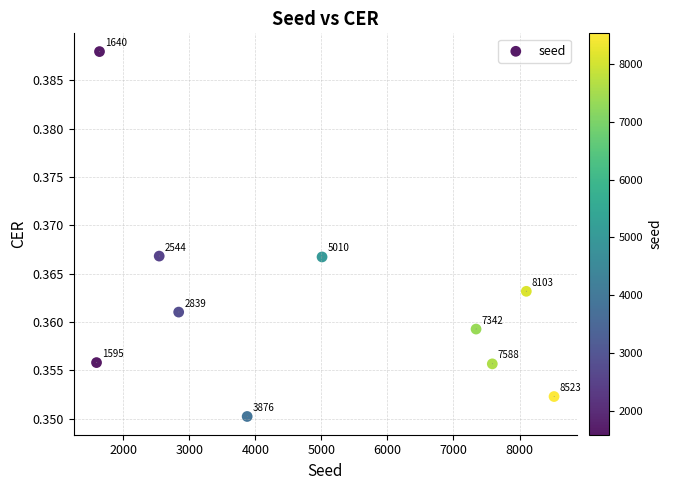

What is the range of X values (max minus min)?

6928.0